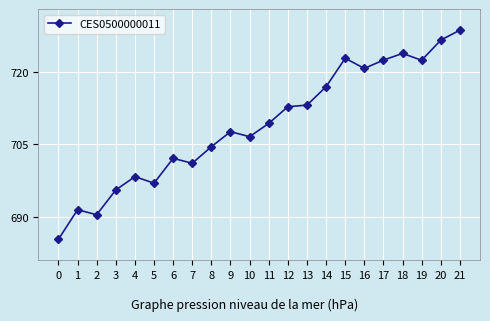

The value at 10 is 706.6. True or false?

True